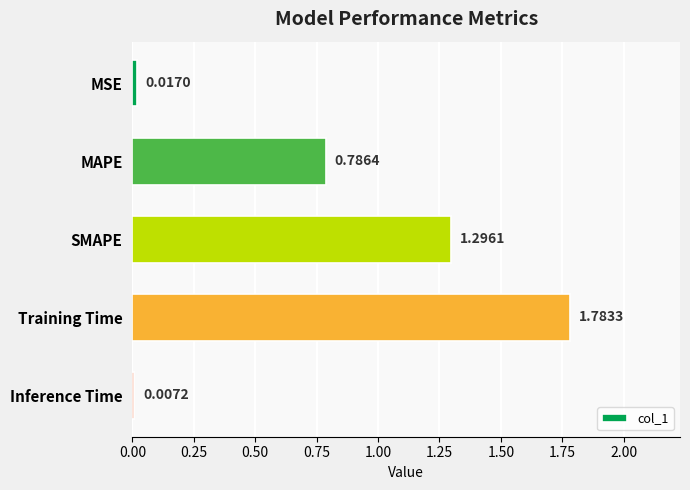

At which label is the value closest to 0?

Inference Time